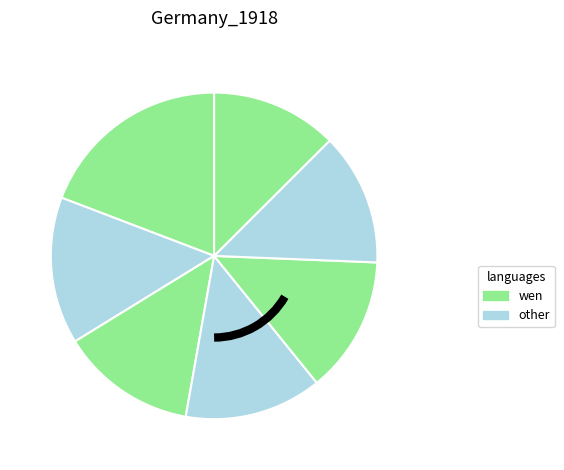

Count the number of slices in the pie.

7